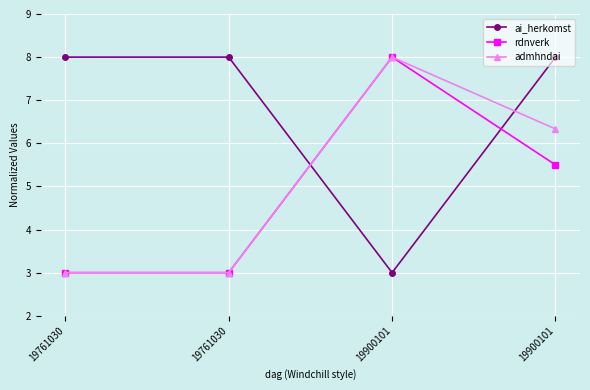

What is the difference between the highest and lowest values at 19761030?

5.0